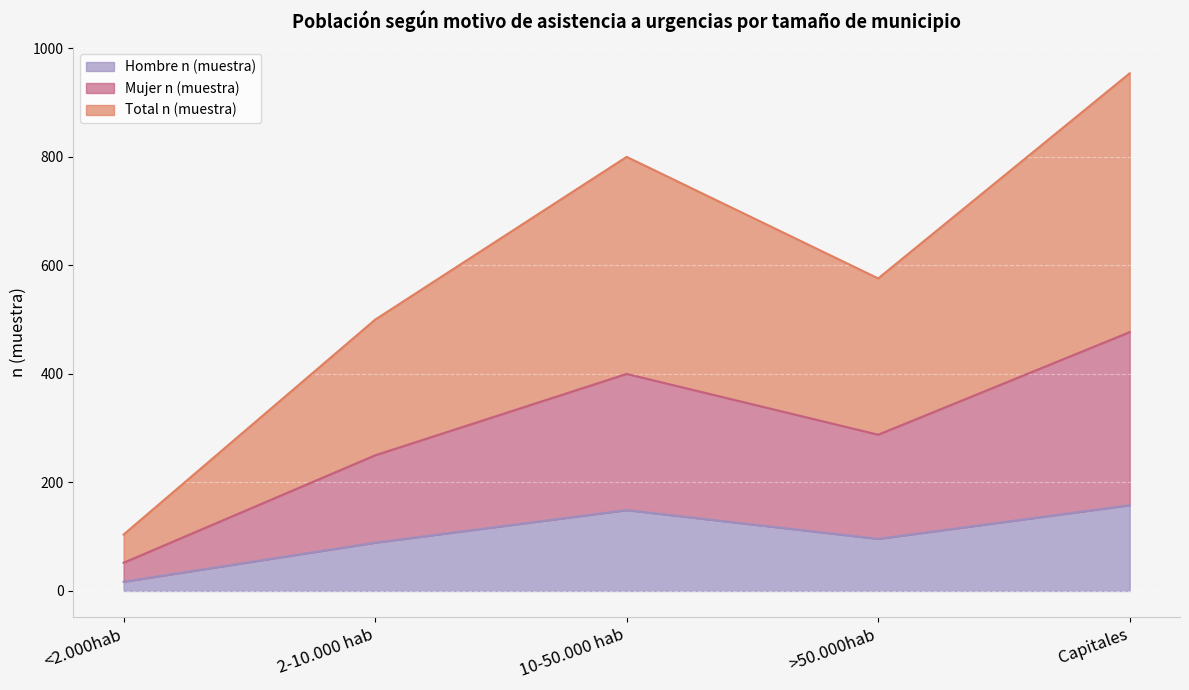

At which category does Hombre n (muestra) reach its first local peak?

10-50.000 hab